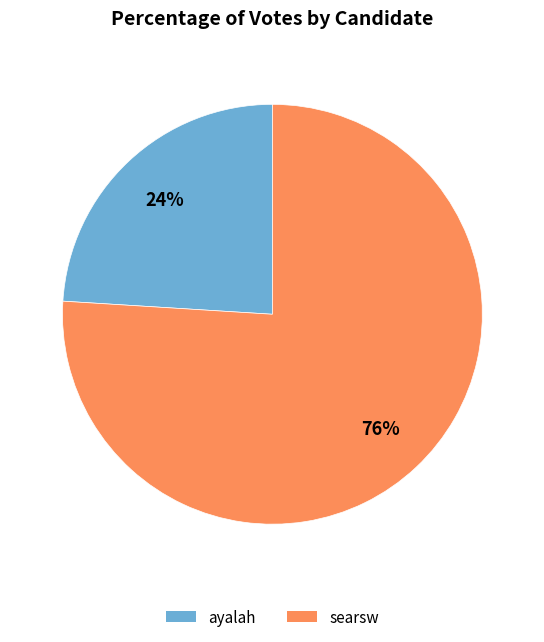

Do searsw and ayalah together represent more than half of the pie?

Yes